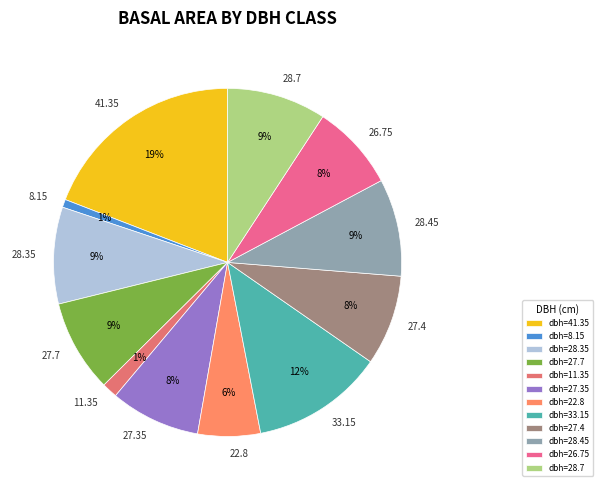

What is the ratio of the value at 8.15 to the value at 28.7?

0.1